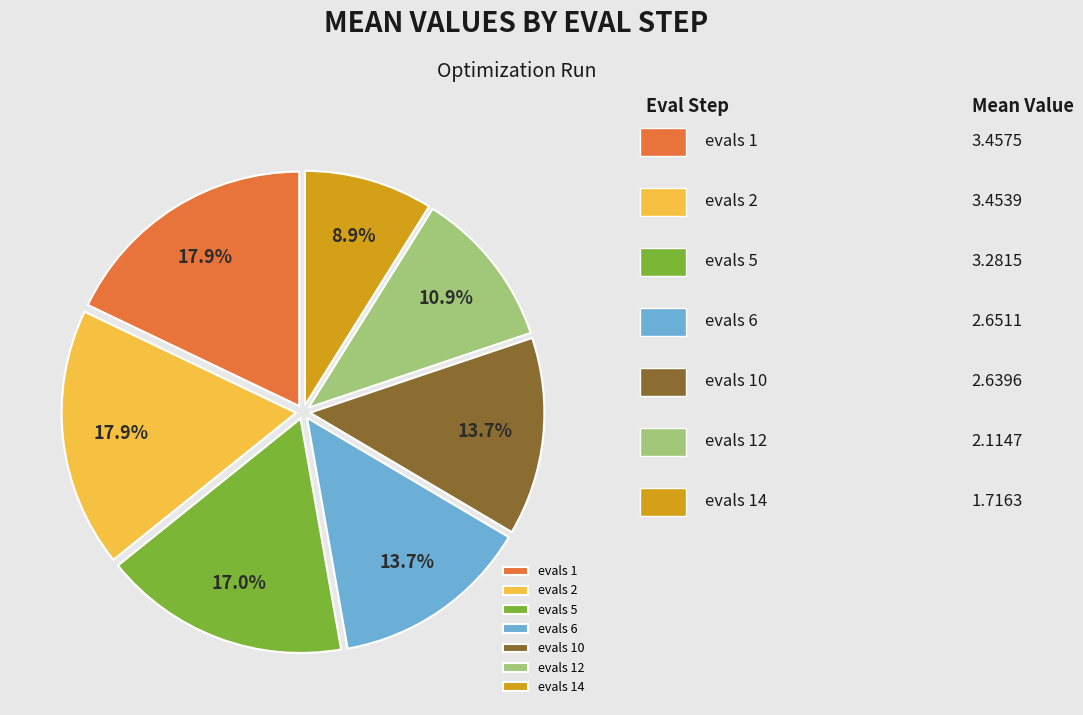

To the nearest percent, what is the average slice percentage?

14%